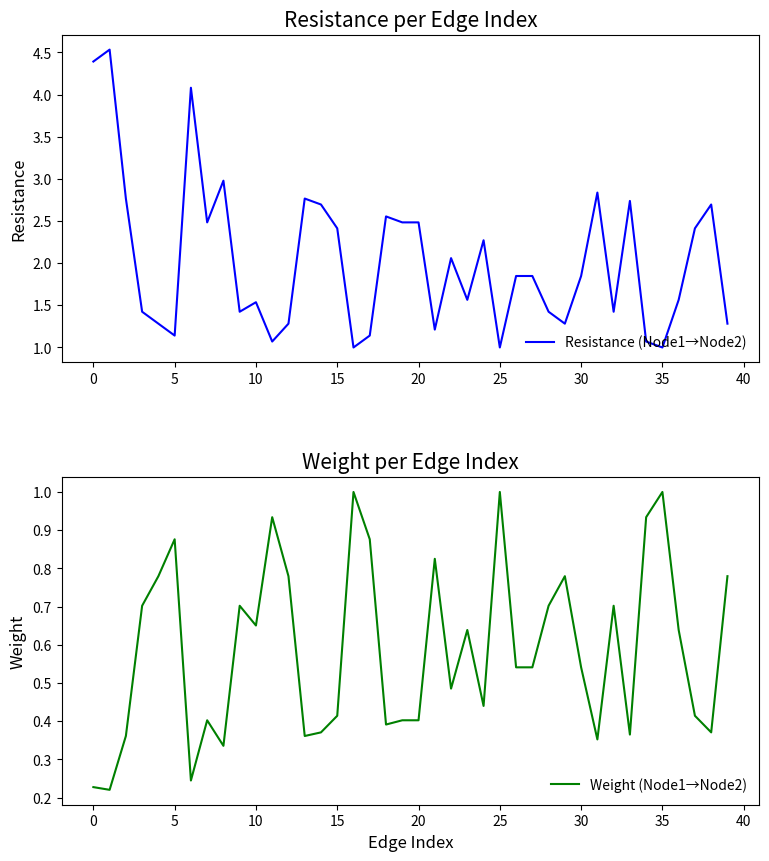

The value of Weight (Node1→Node2) at 14 is 0.4. True or false?

True